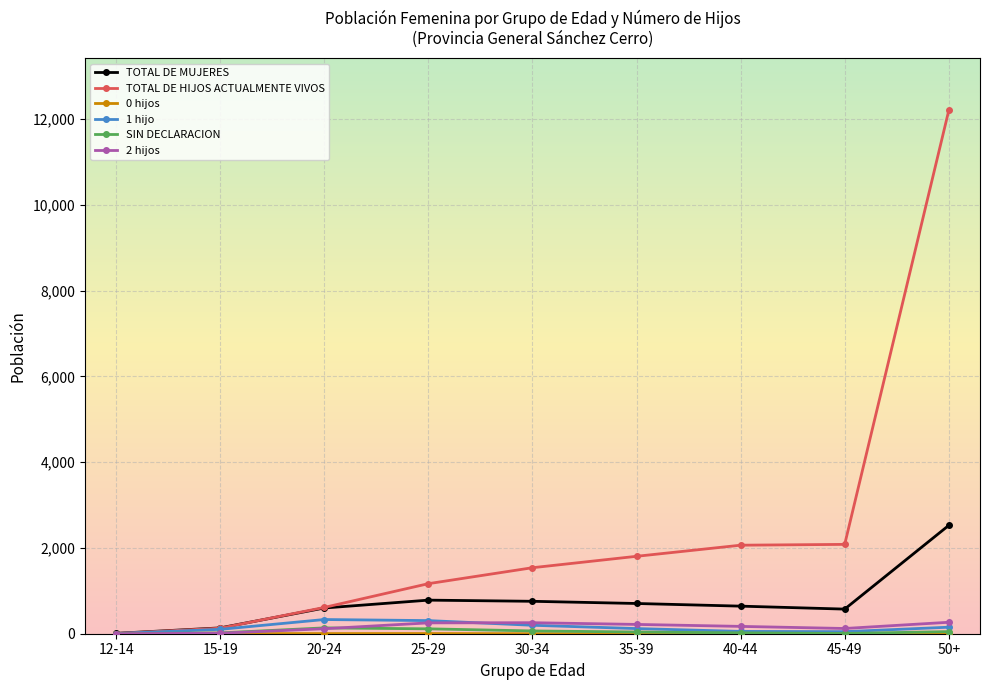

Between 12-14 and 50+, which series saw the biggest shift?

TOTAL DE HIJOS ACTUALMENTE VIVOS